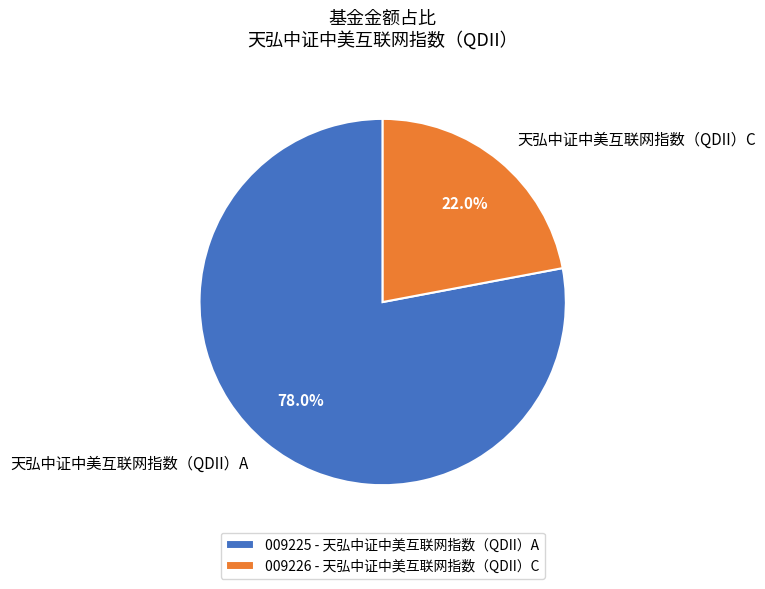

What percentage is the 天弘中证中美互联网指数（QDII）A slice, to the nearest percent?

78%